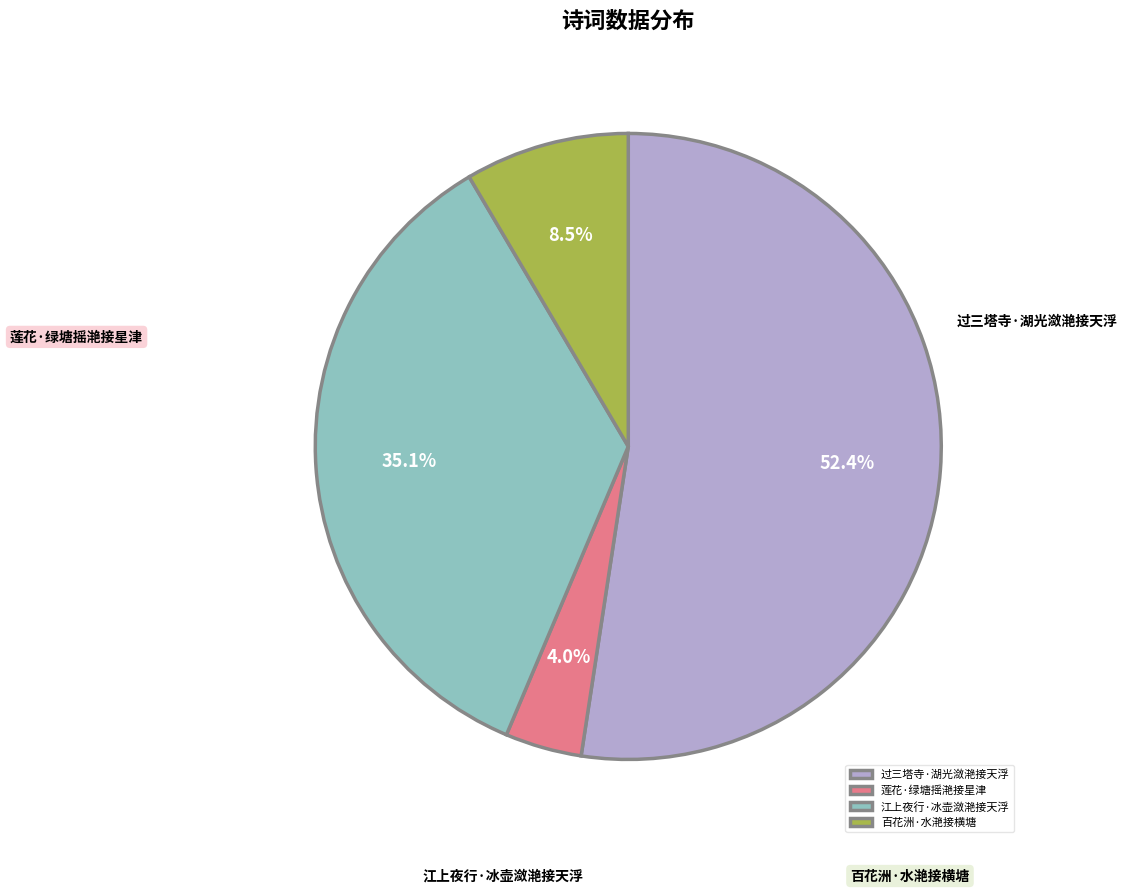

What is the change in value from 江上夜行·冰壶潋滟接天浮 to 百花洲·水滟接横塘?

-179019